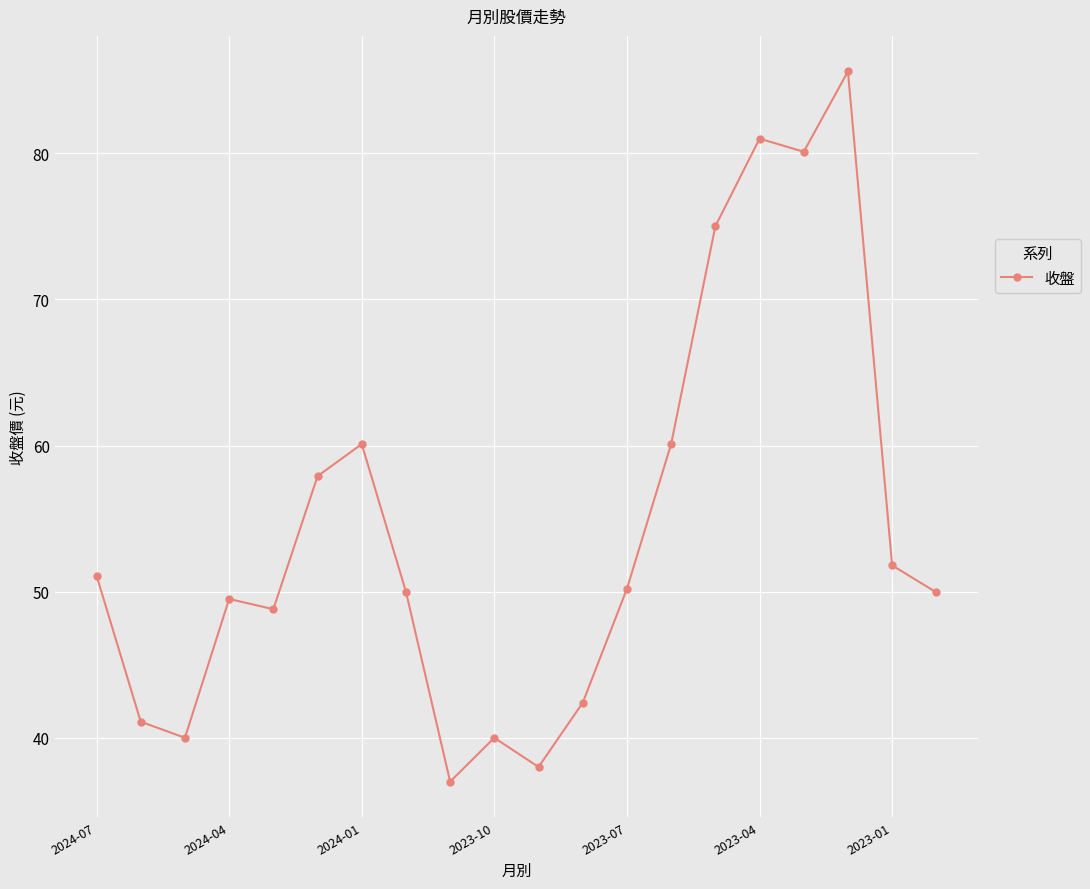

What is the greatest value displayed?

85.6